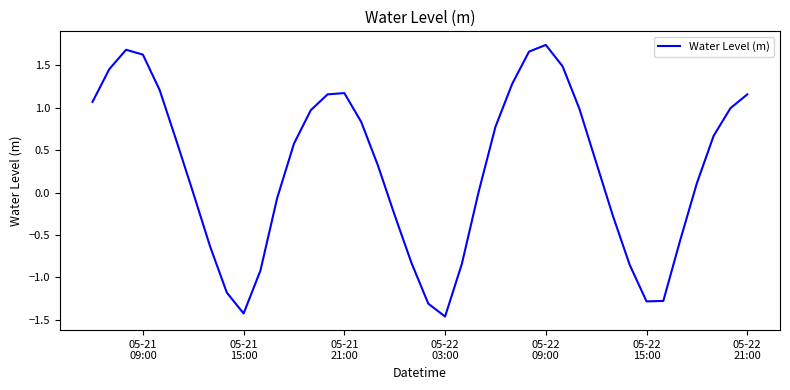

What is the sum of all values?

10.7